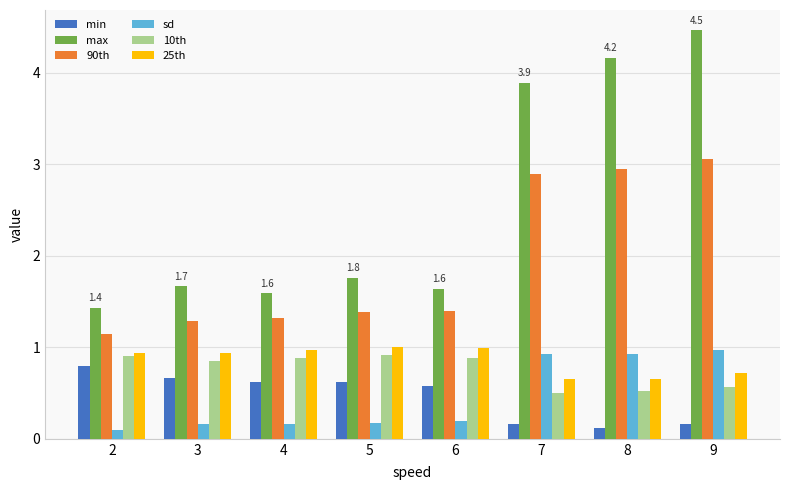

Are the bars horizontal?

No